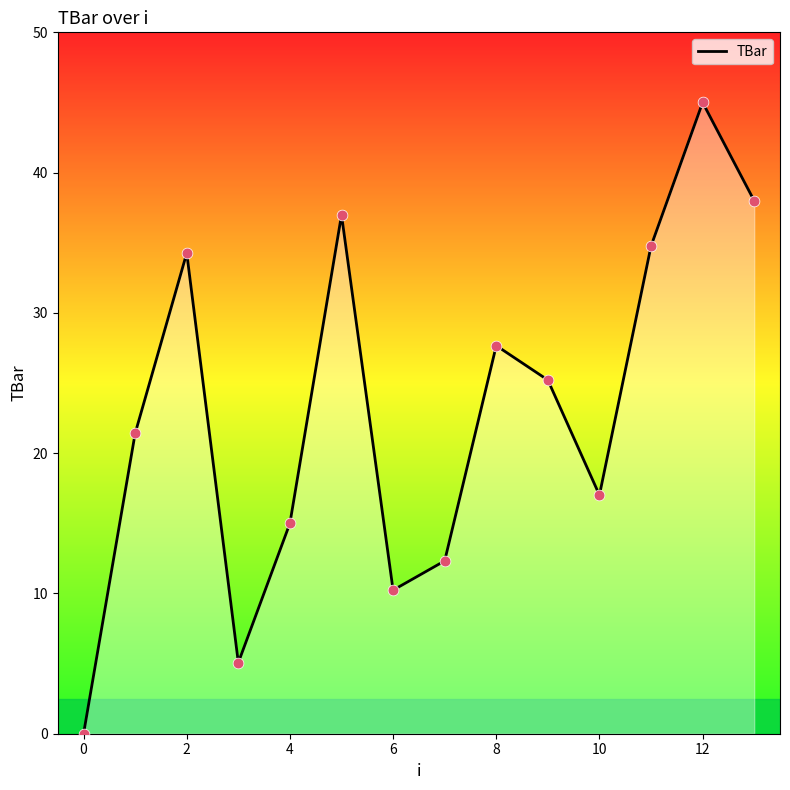

What is the greatest value displayed?

45.0